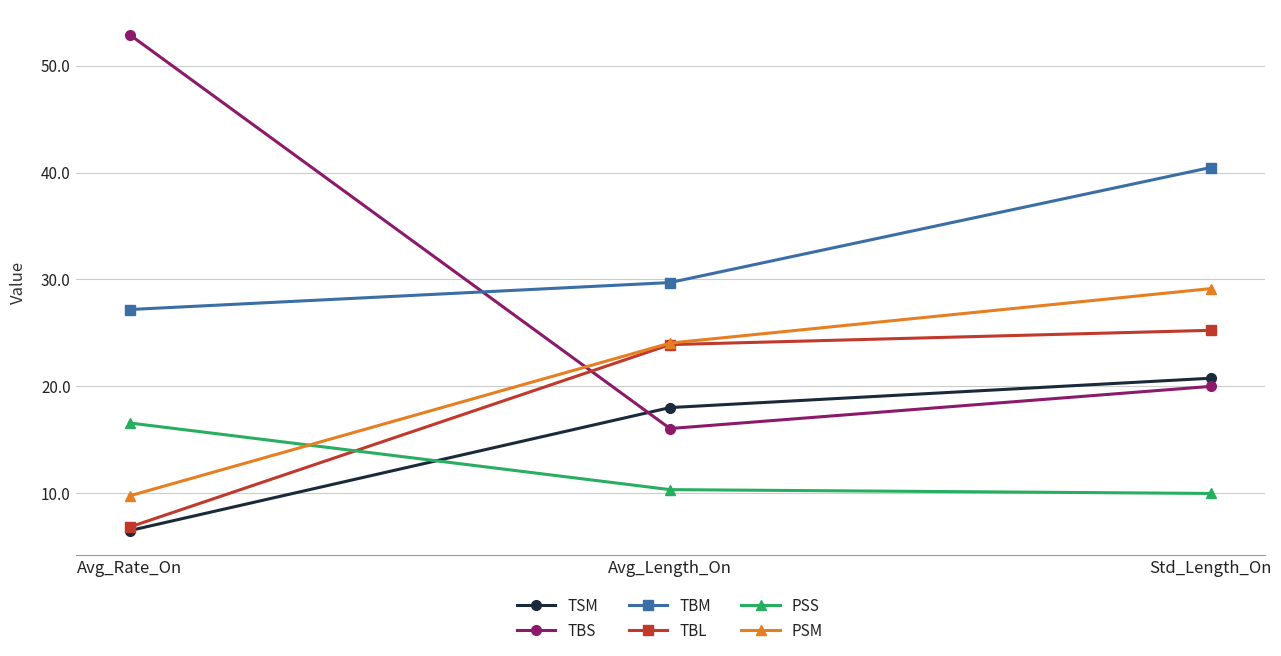

At how many categories does at least one series exceed 31?

2